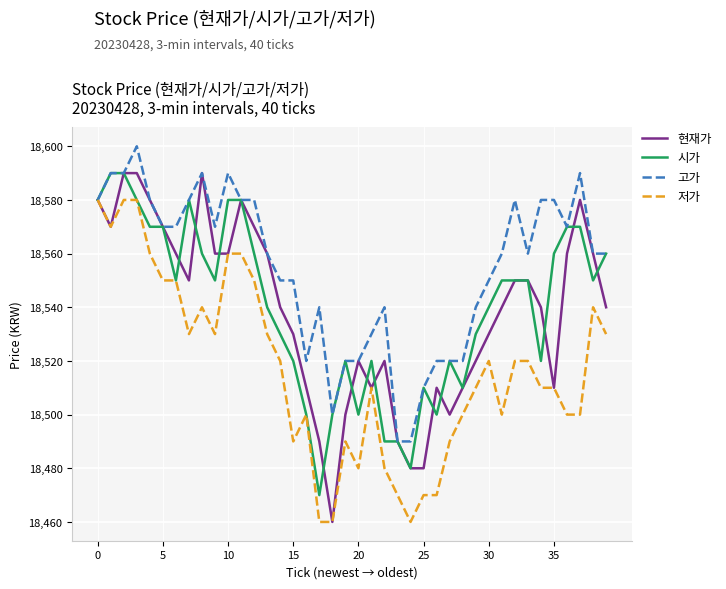

What is the lowest value of the 저가 series?

18460